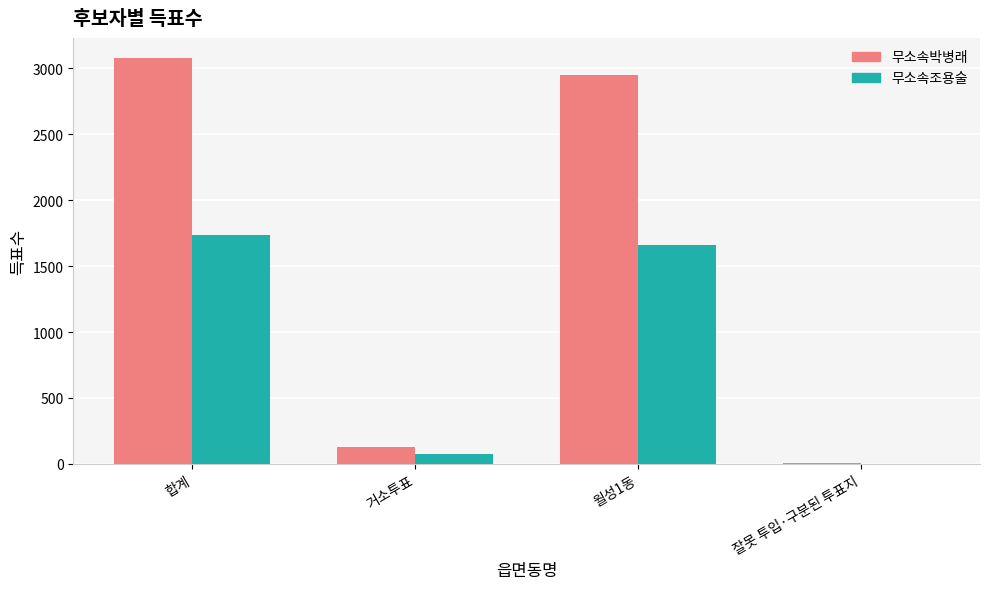

What is the greatest value displayed?

3078